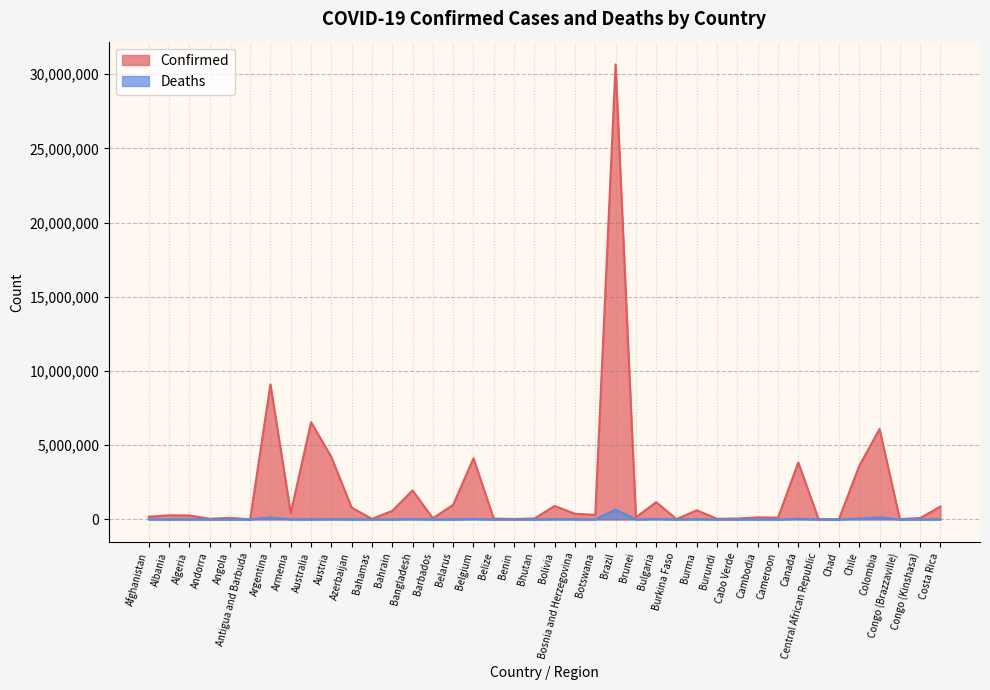

What is the maximum value for Deaths?

665012